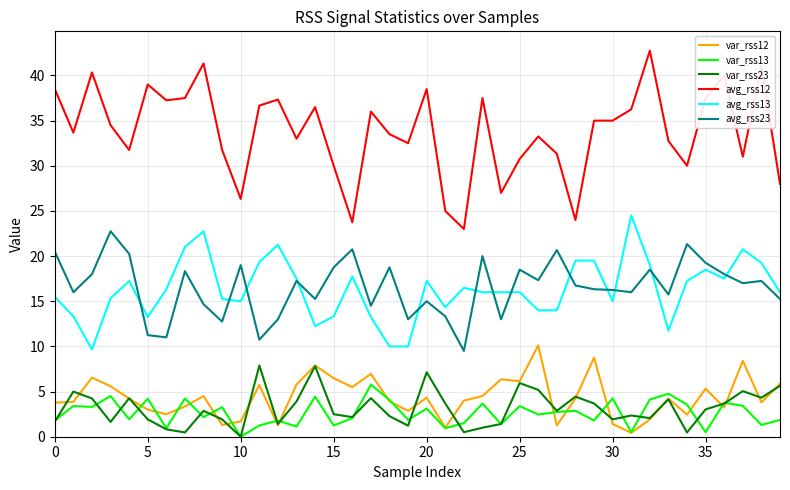

In avg_rss23, how many points are lower than both neighbors (excluding endpoints)?

13